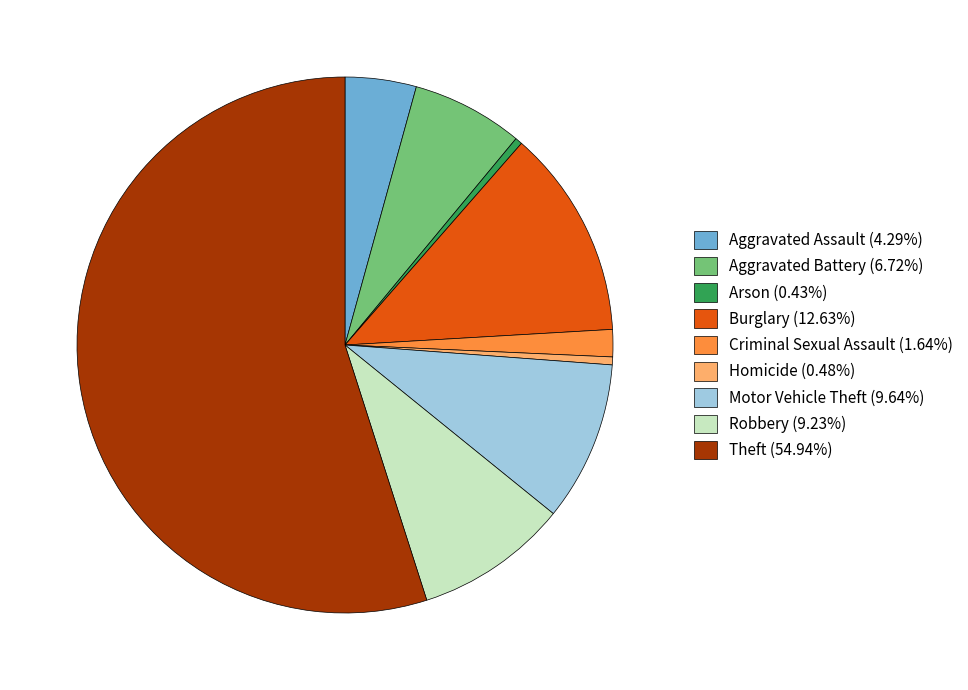

Between Burglary and Theft, which is larger?

Theft